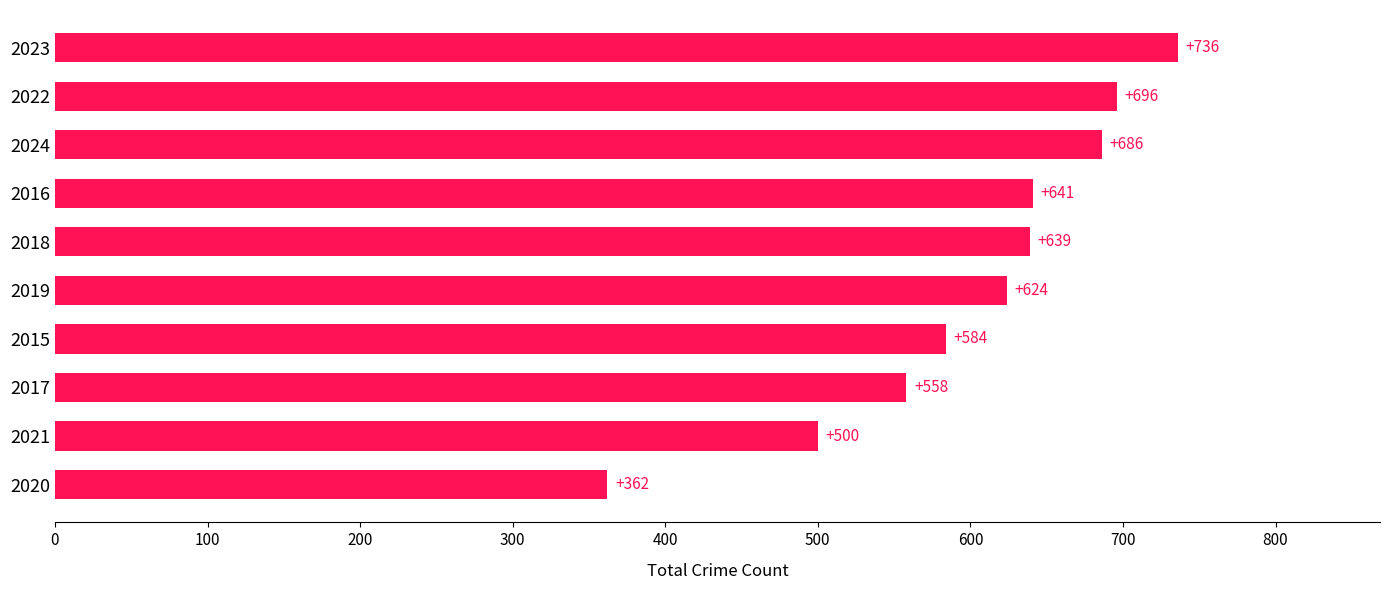

Reading bottom to top, transcribe all the data shown in this chart.

362	500	558	584	624	639	641	686	696	736